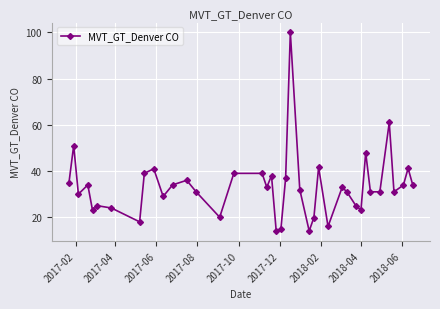

What is the maximum value shown in the chart?

100.0